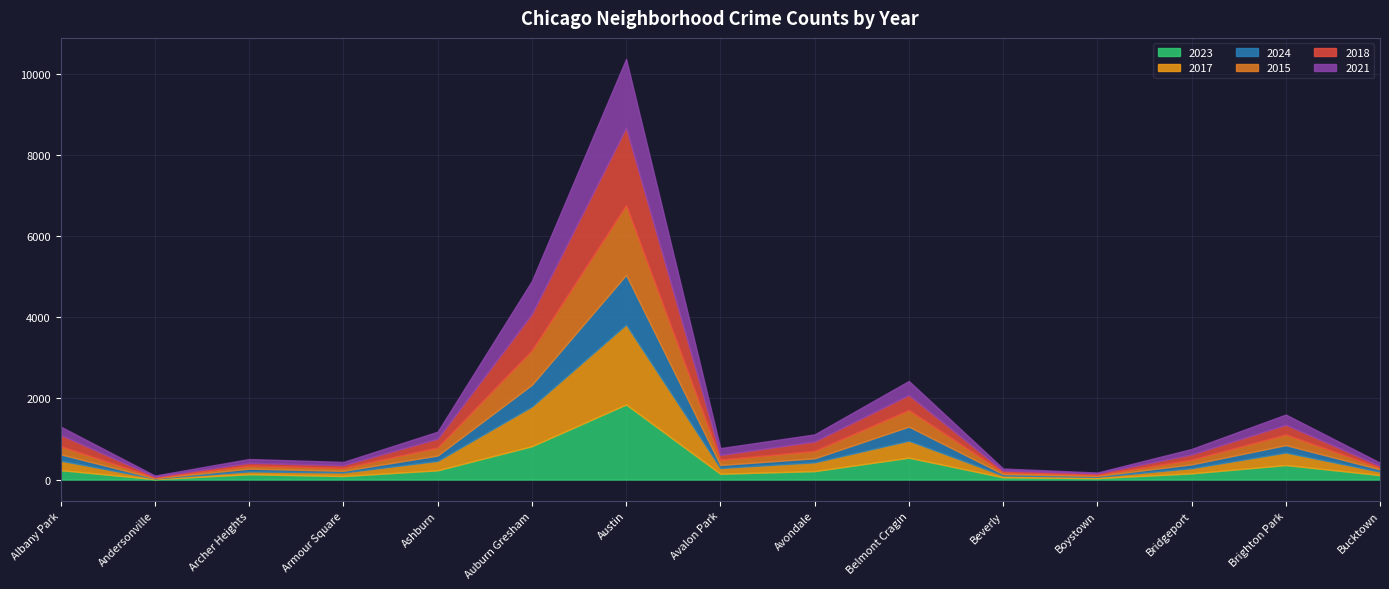

Which series changed the most between Archer Heights and Belmont Cragin?

2023